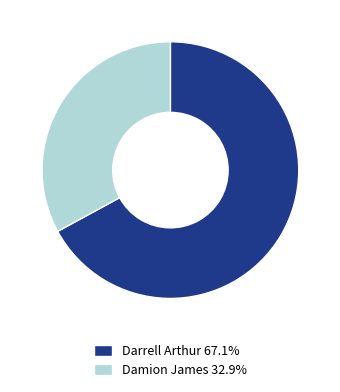

Rank the categories by value from lowest to highest.

Damion James, Darrell Arthur